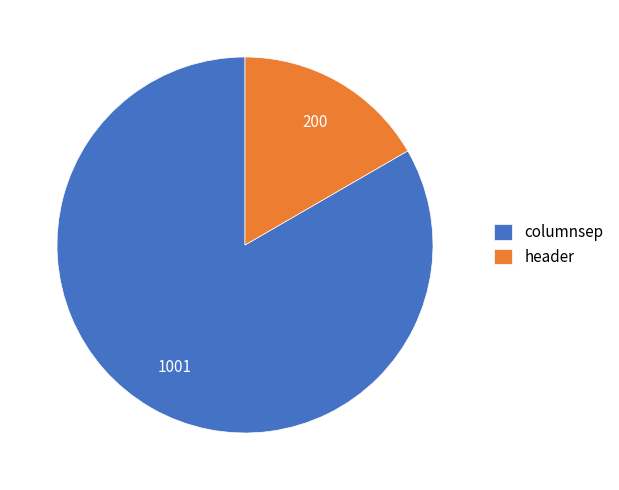

Which category has the biggest portion of the pie?

columnsep